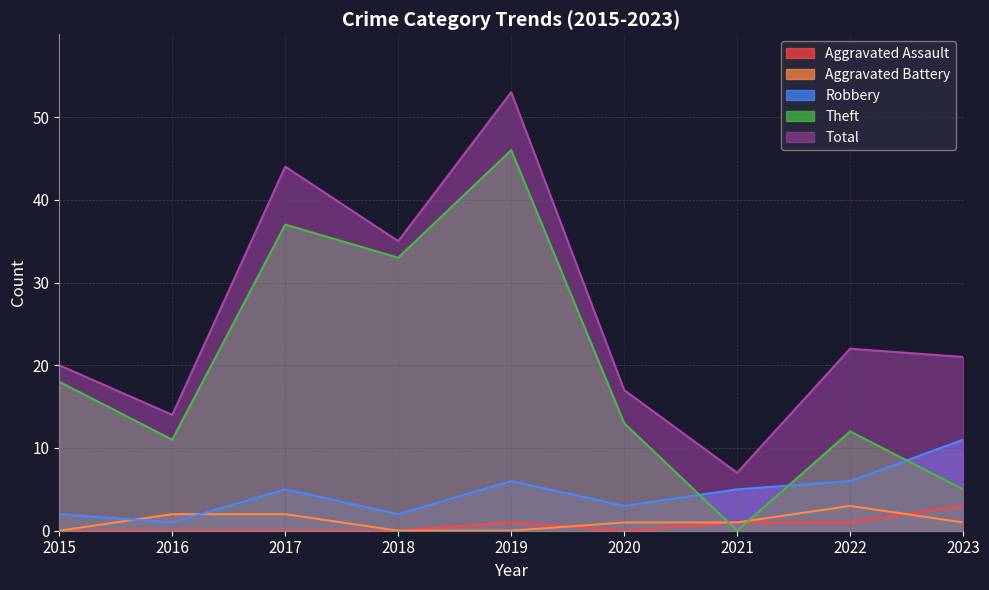

Which category has the highest value in the Robbery series?

2023